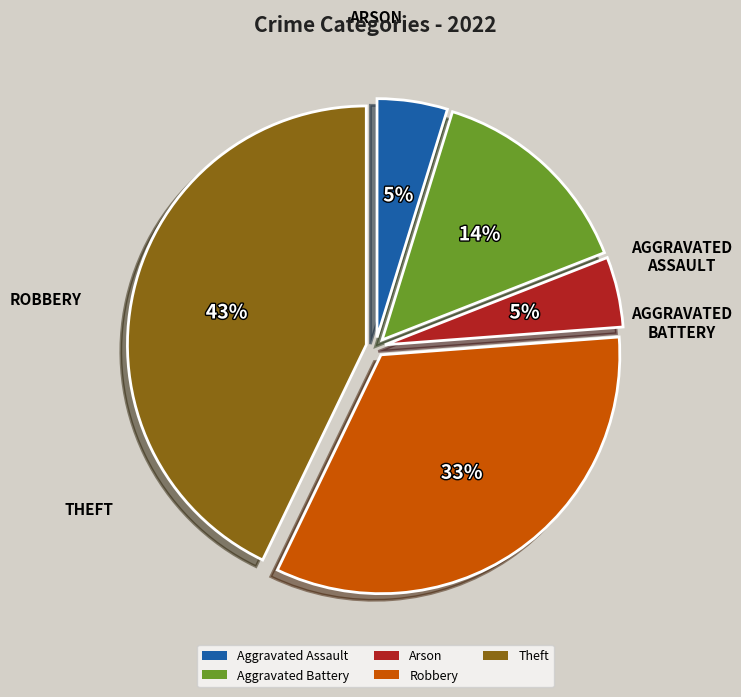

Which slice is the largest?

Theft